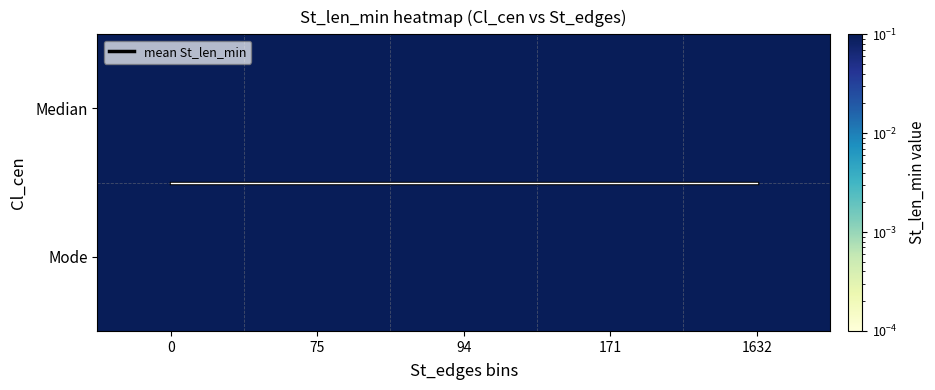

What is the greatest value displayed?

40.0